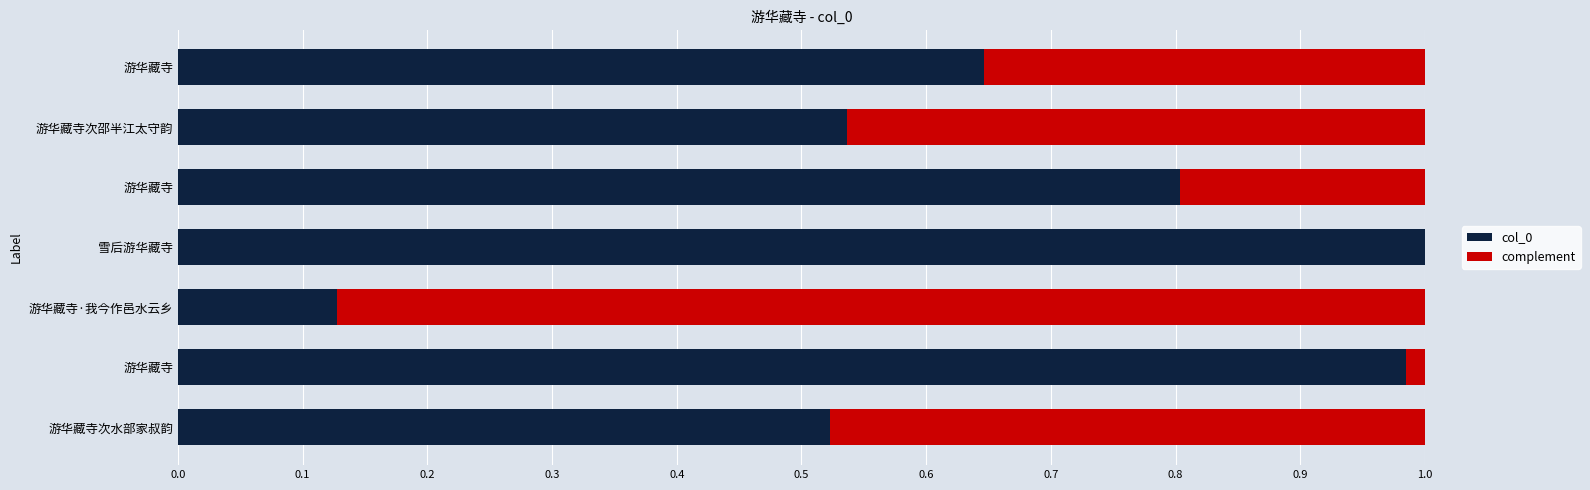

Count the number of categories in the chart.

7